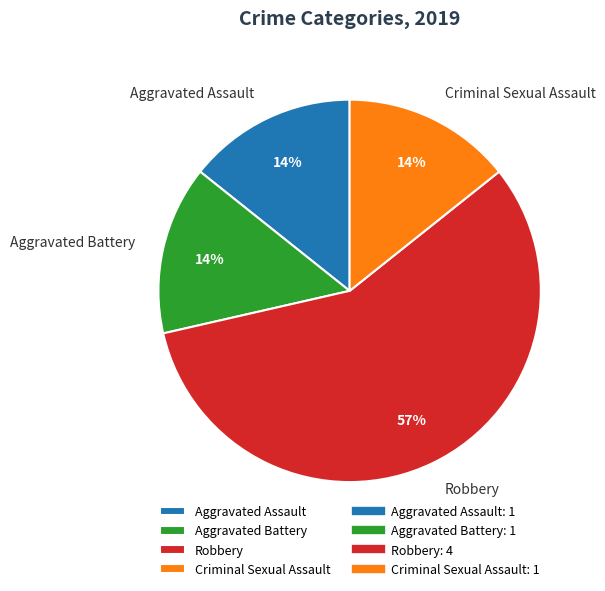

Which category has the biggest portion of the pie?

Robbery